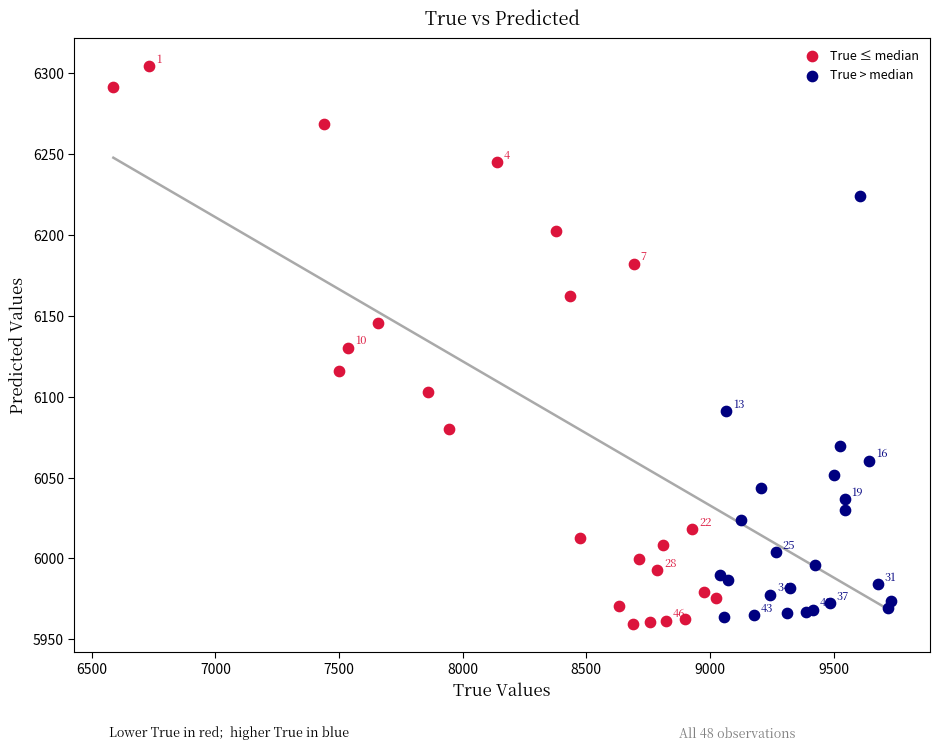

Which series reaches the maximum Y coordinate?

True ≤ median